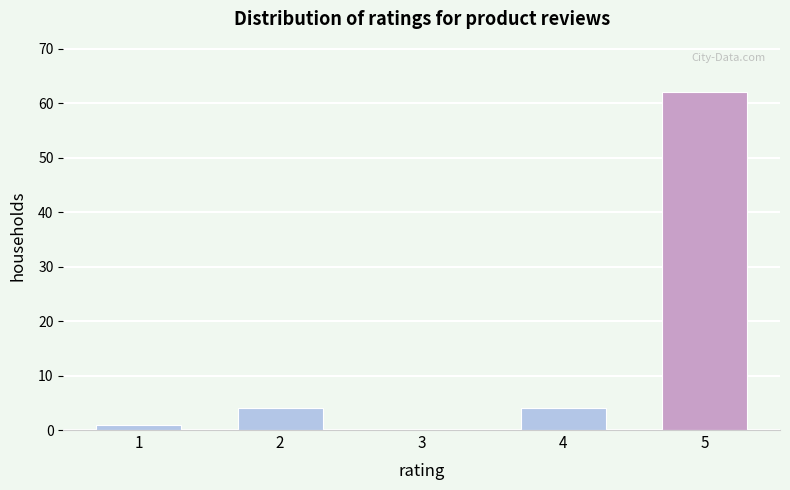

Reading left to right, list all the values displayed in this chart.

1=1	2=4	3=0	4=4	5=62